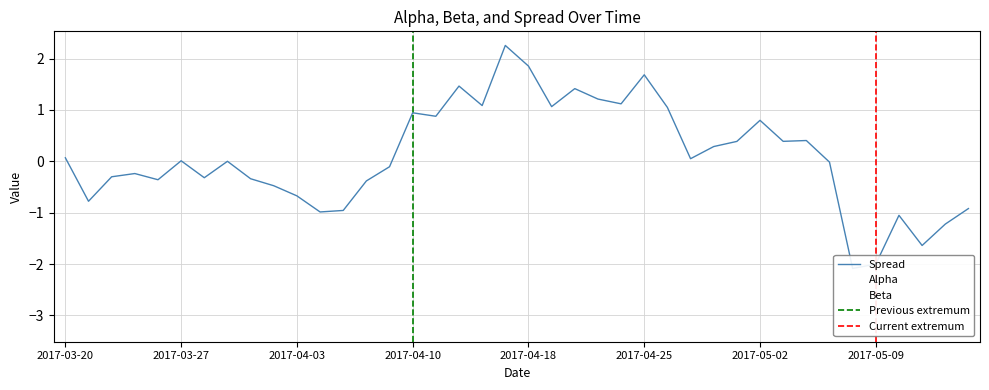

How many distinct data groups are displayed?

3